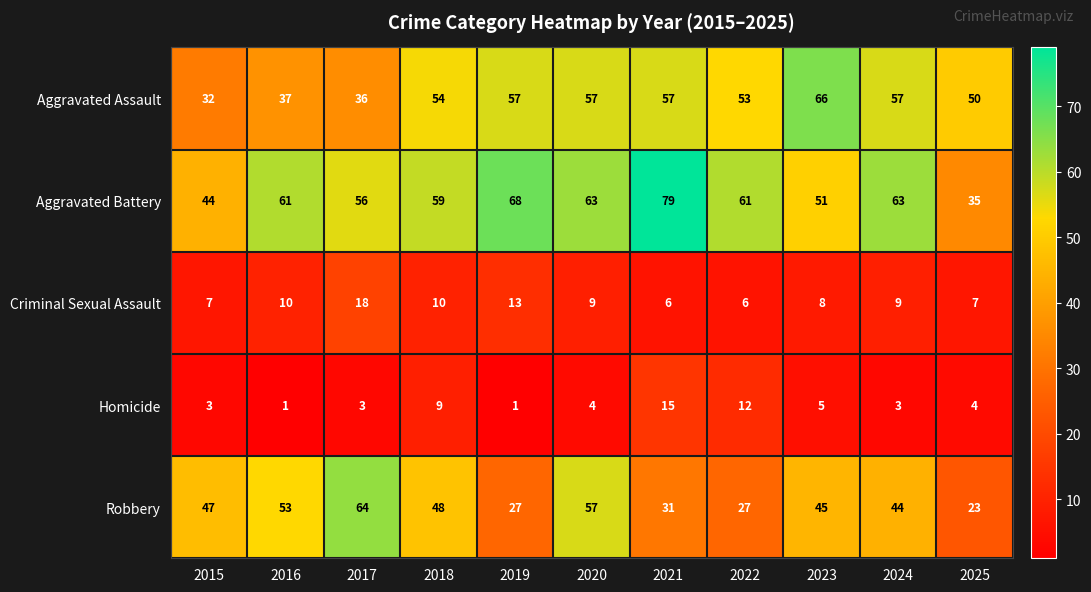

At which category is the sum across all series the highest?

2020